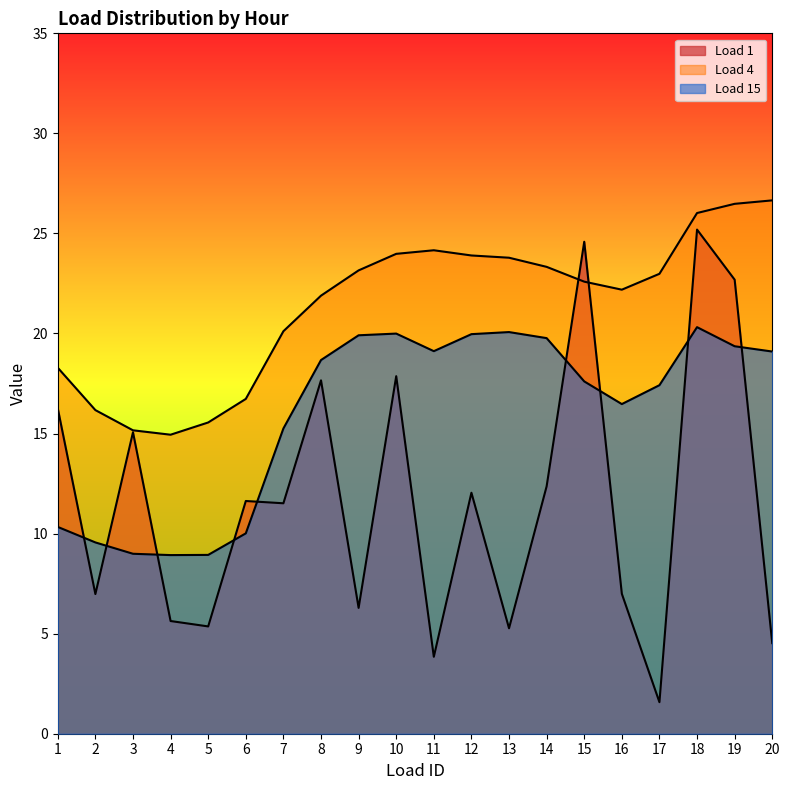

In Load 15, how many points are lower than both neighbors (excluding endpoints)?

3